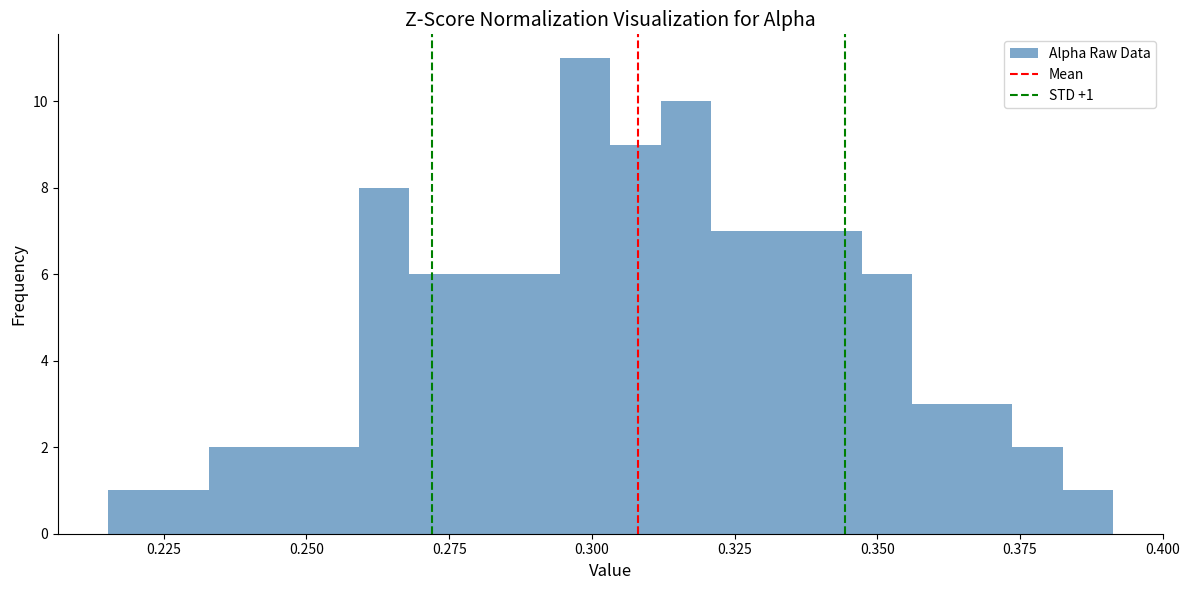

Around what value on the x-axis is the tallest bar? Give the approximate position of its centre, as read against the axis.

0.300